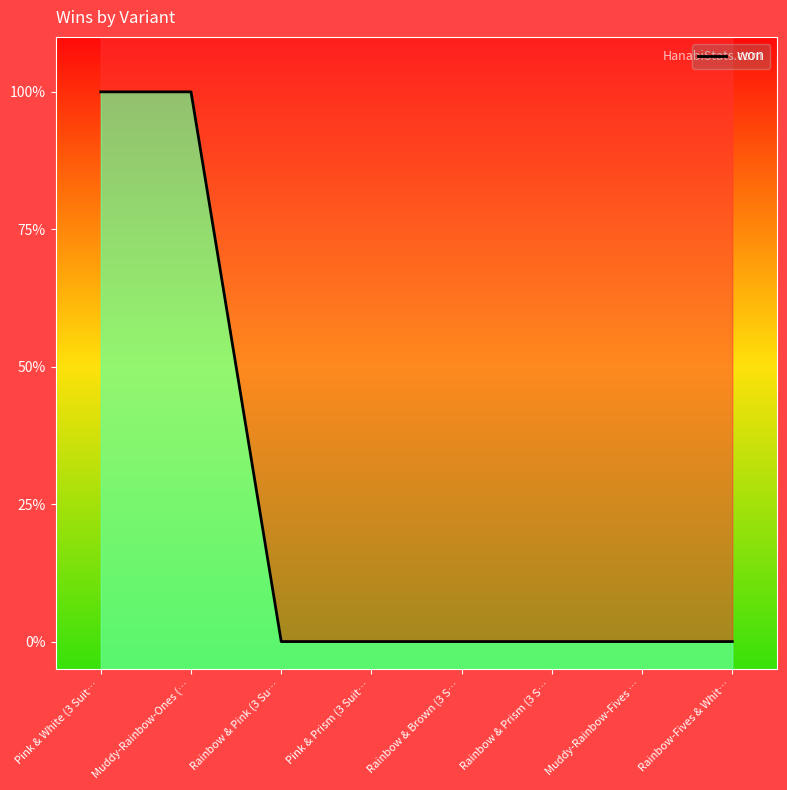

How many lines are shown in the chart?

1